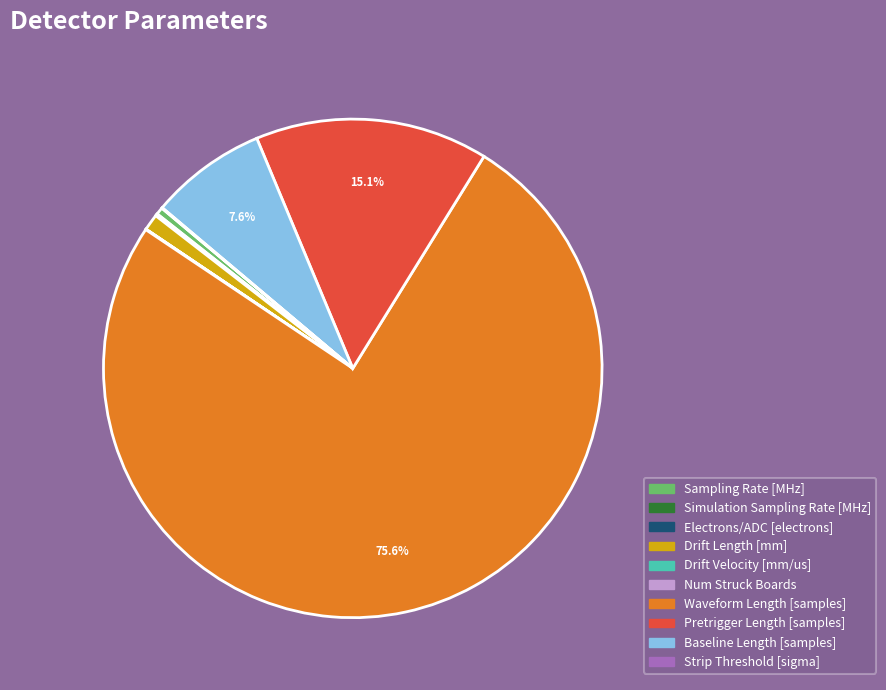

What is the largest slice in the pie chart?

Waveform Length [samples]